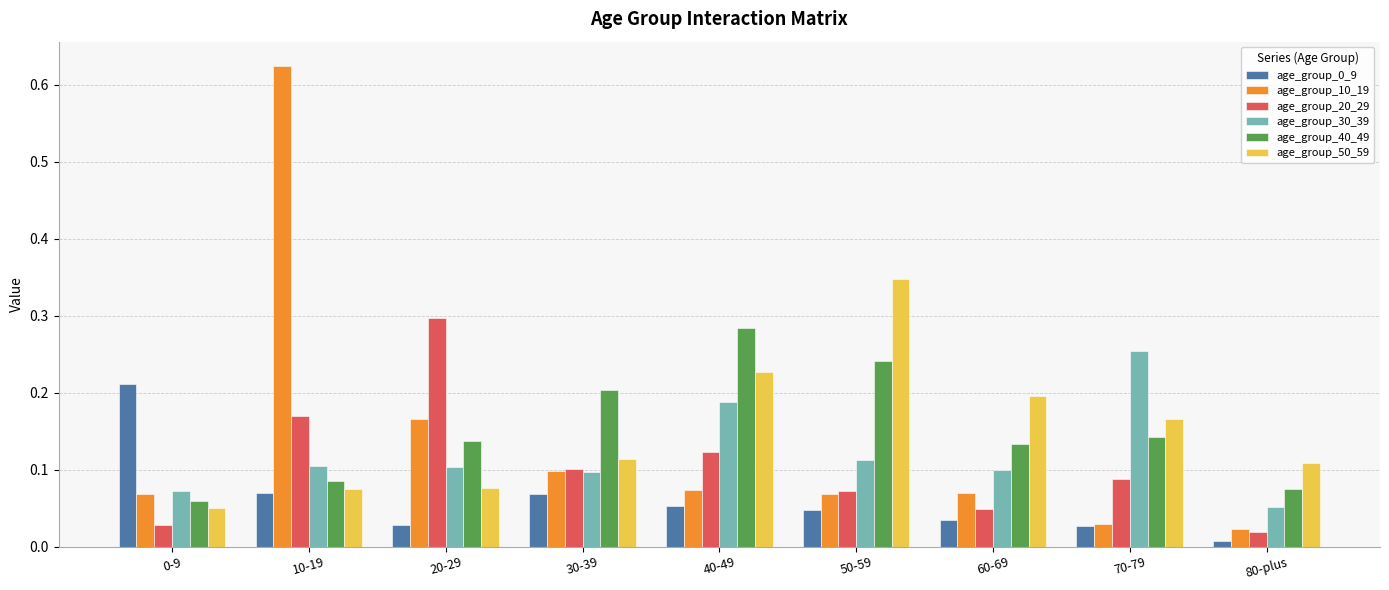

What is the sum of all age_group_10_19 values?

1.2